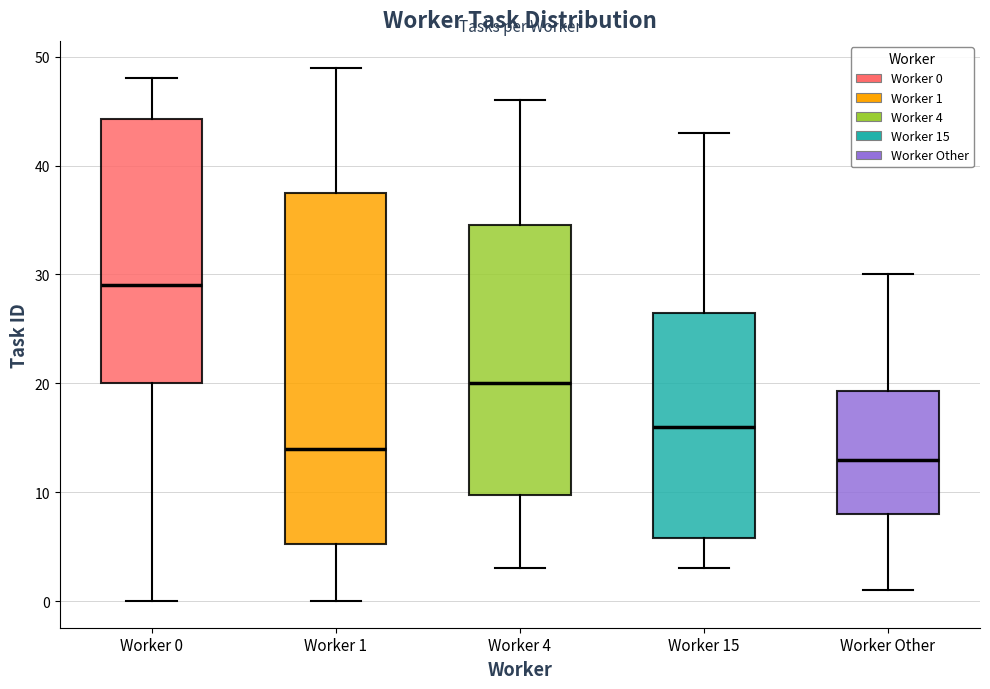

Where does the upper whisker of the box for Worker Other end on the y-axis? The values are not printed on the chart, so give them approximately, as read against the axis.

30